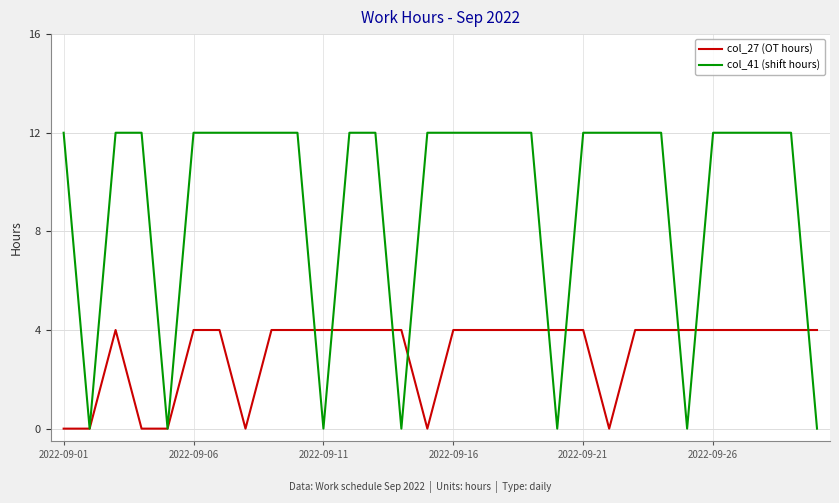

Rank the series by their average value, from lowest to highest.

col_27 (OT hours), col_41 (shift hours)